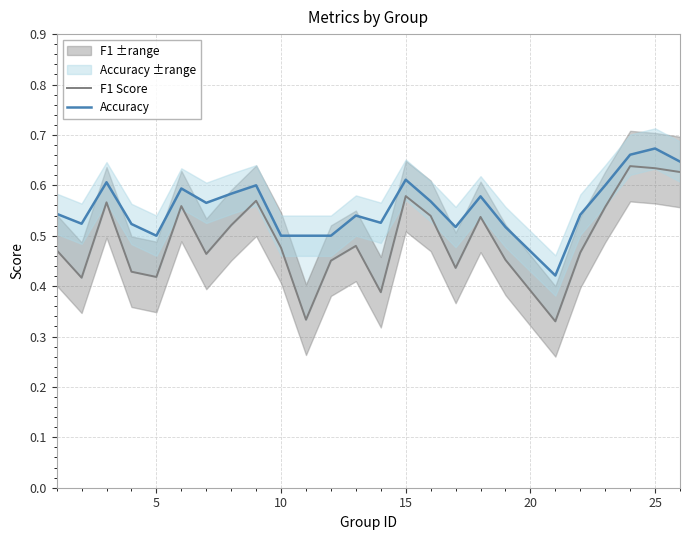

Does the chart display data point markers on the line(s)?

No